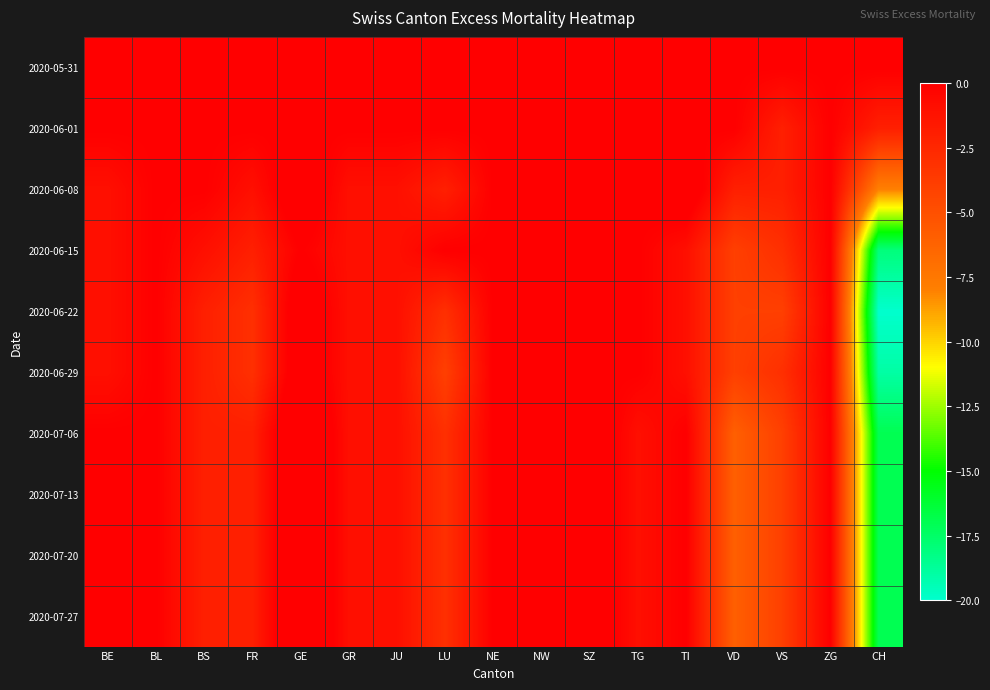

Count the number of categories in the chart.

17